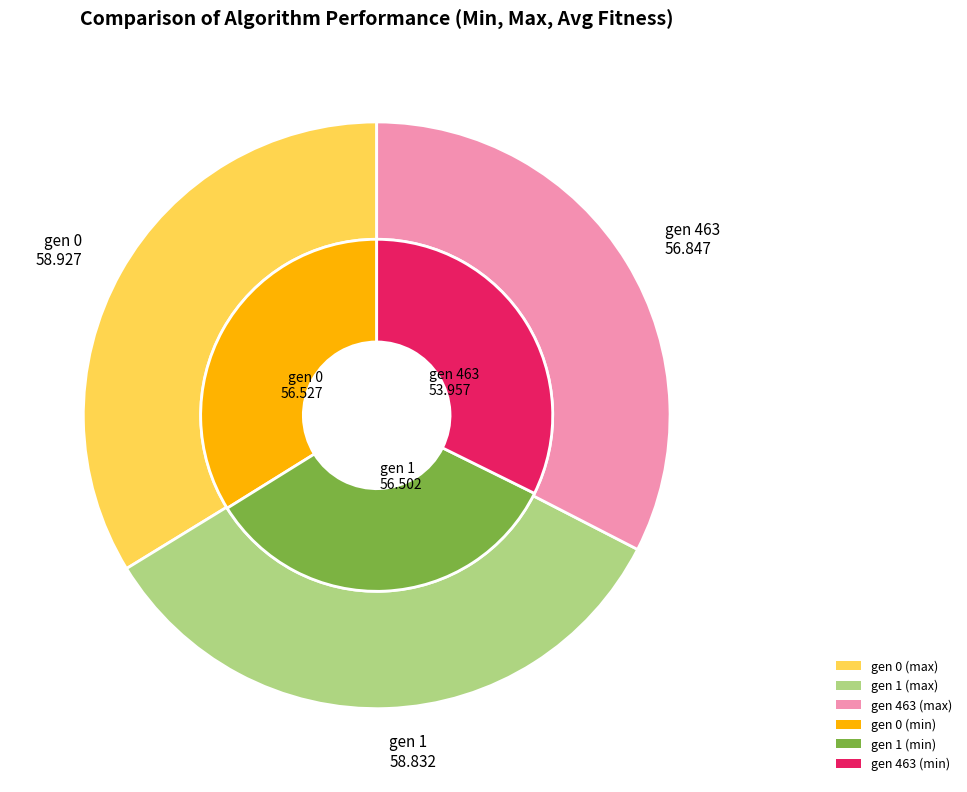

What percentage is the gen 0 slice, to the nearest percent?

34%